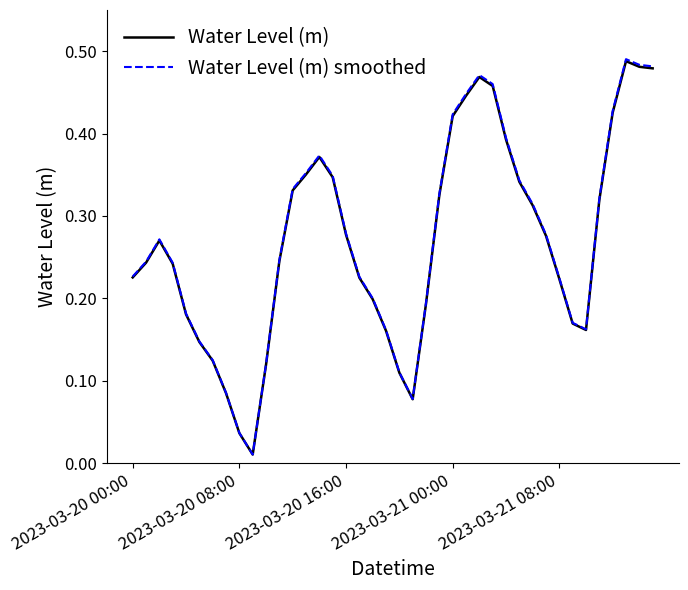

Which series has the largest range (max minus min)?

Water Level (m) smoothed